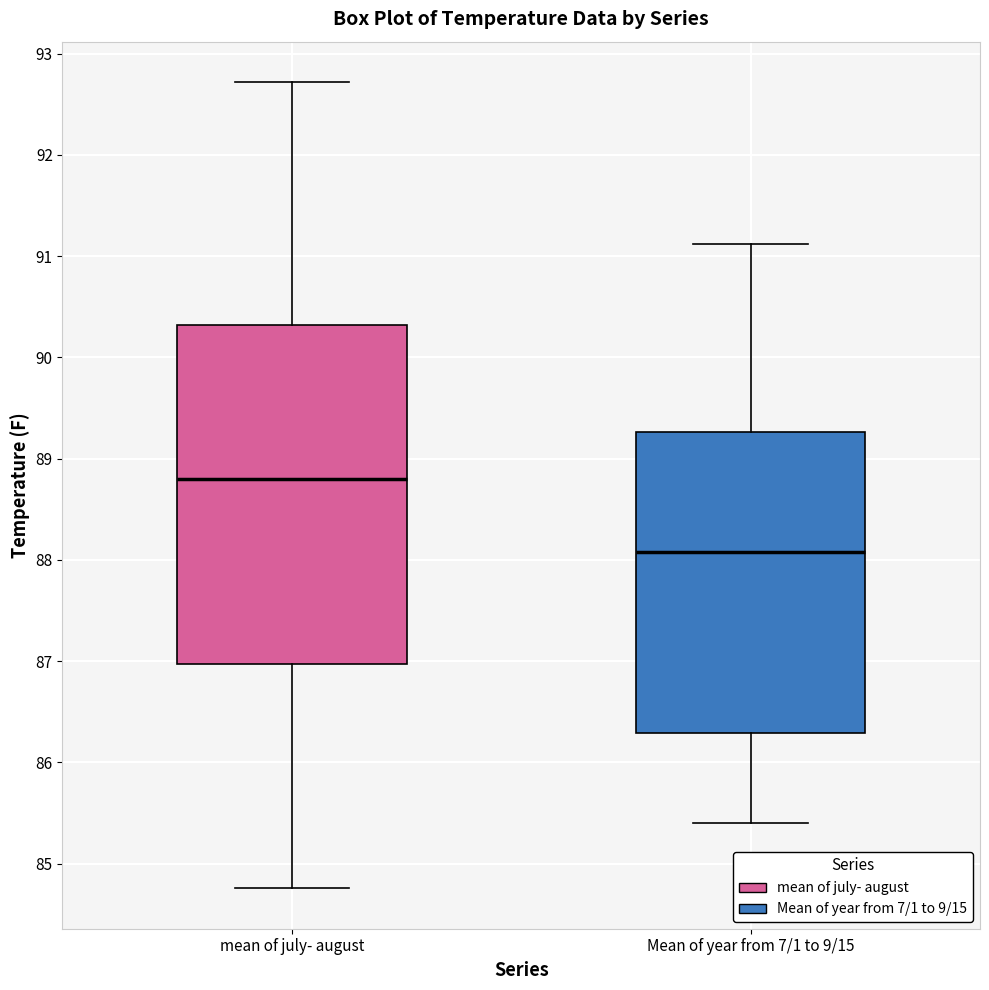

Which box has the lowest median line?

Mean of year from 7/1 to 9/15